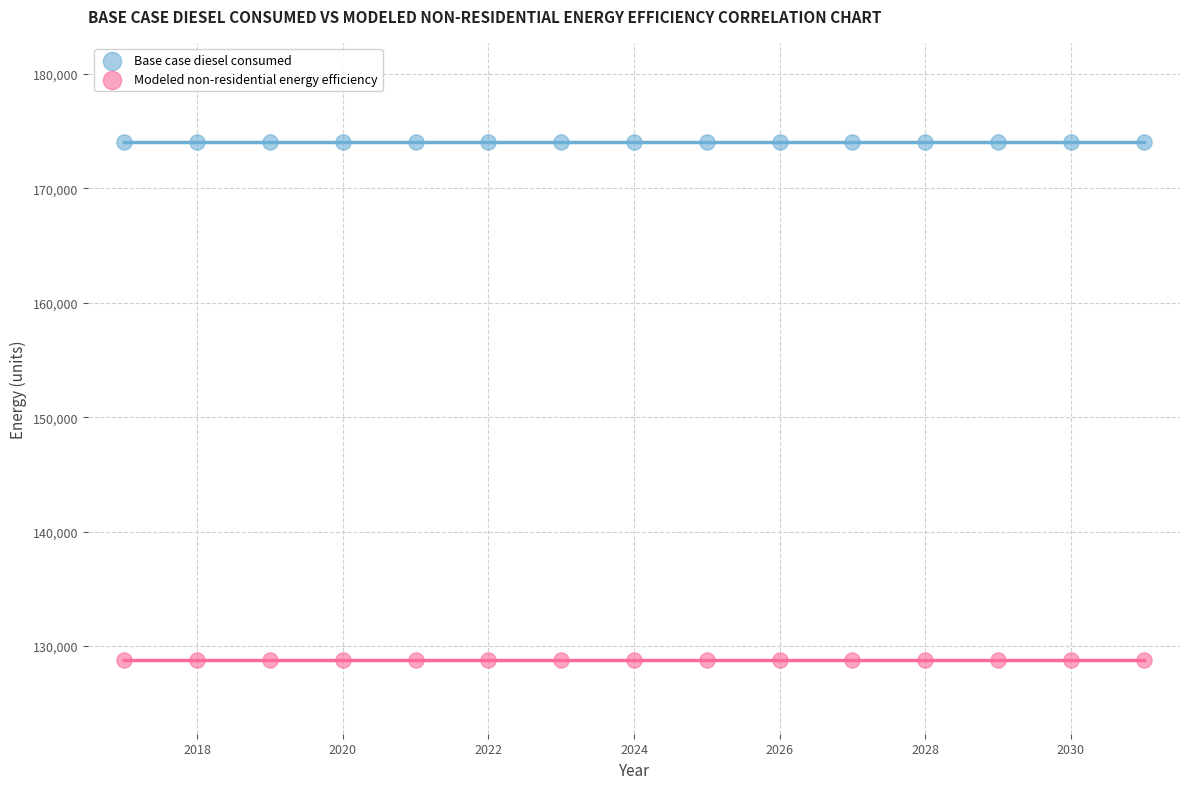

Which series contains the highest Y value?

Base case diesel consumed